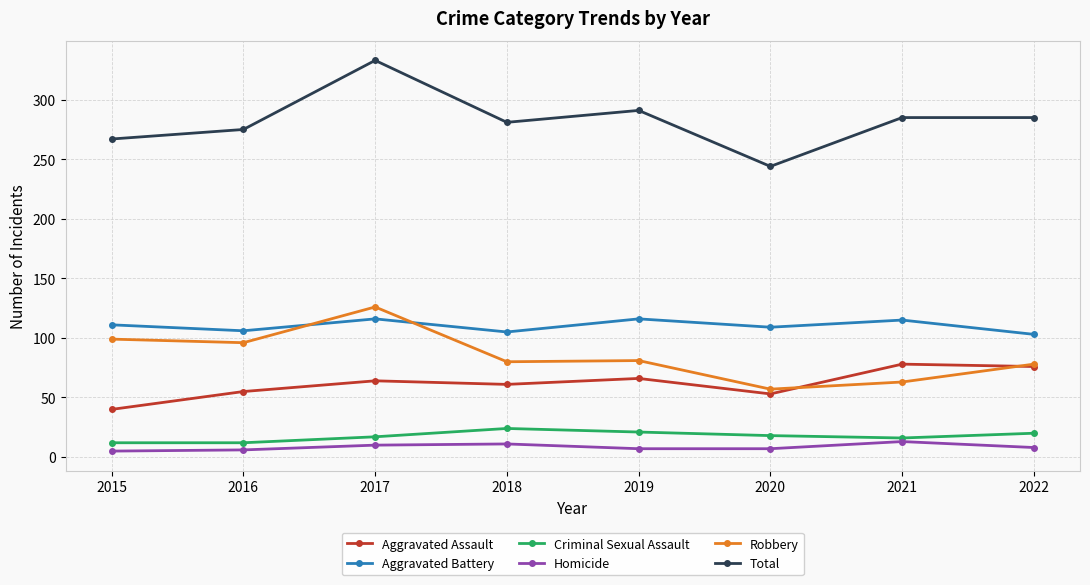

What is the approximate value of Homicide at 2018?

11